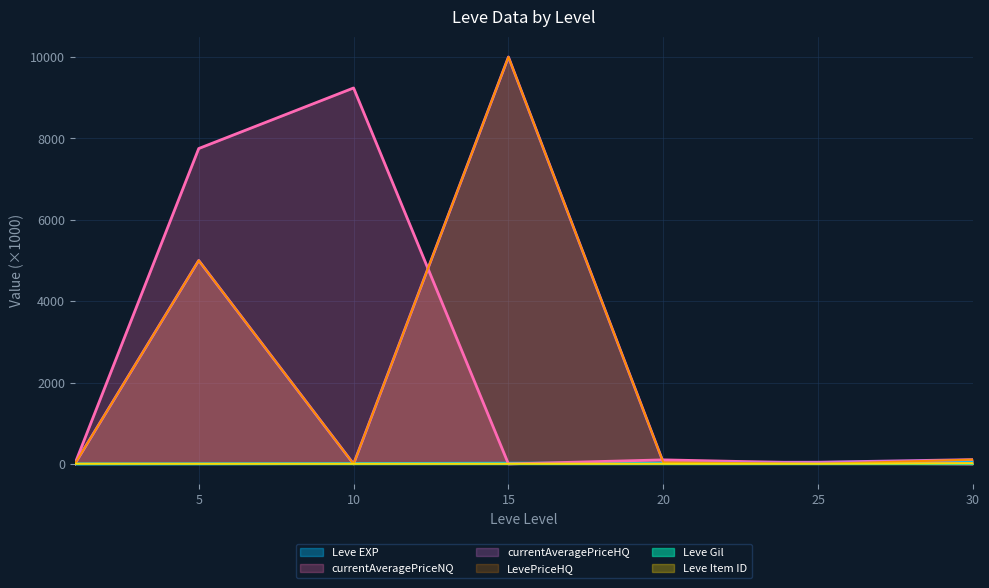

How many lines are shown in the chart?

6